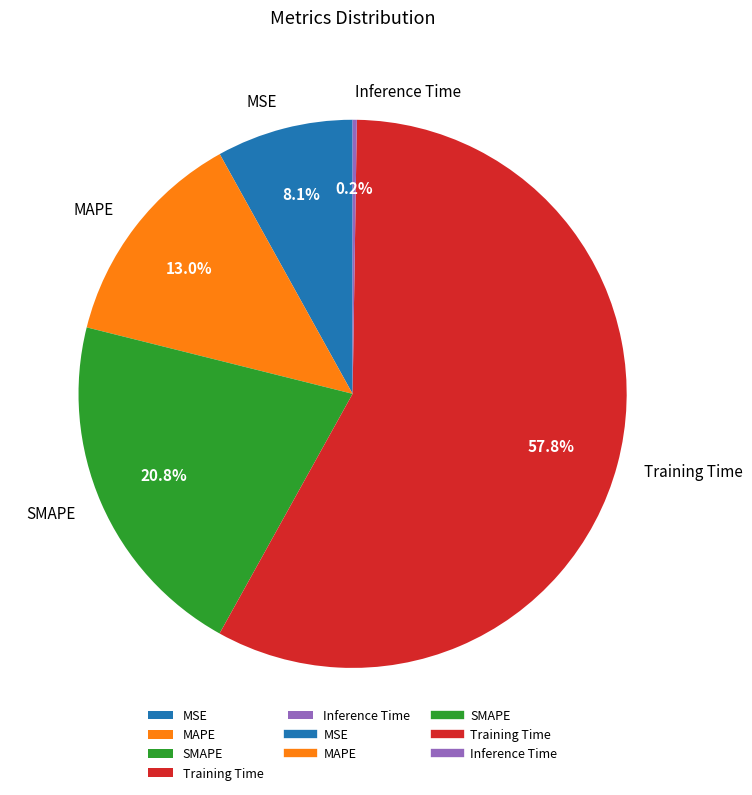

What percentage is NOT represented by MAPE?

87.0%